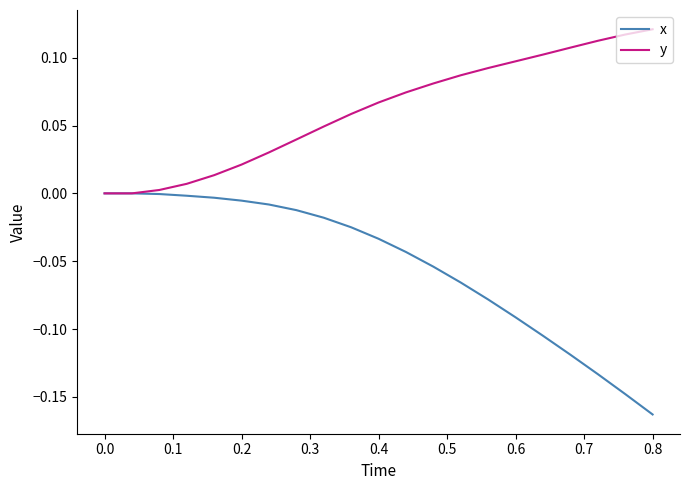

Which series has the largest total across all categories?

y